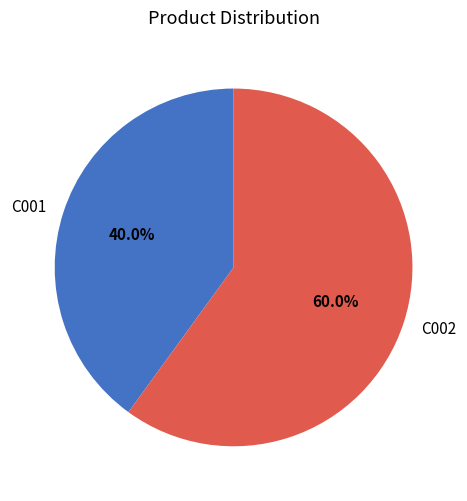

The C001 slice represents 40% of the pie. True or false?

True